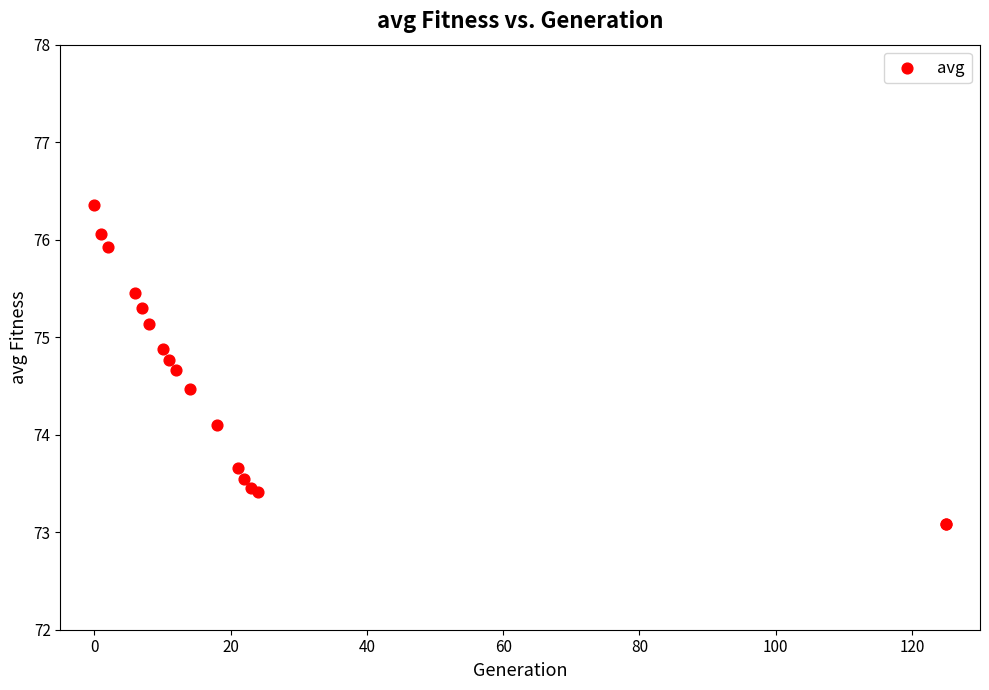

What Y value in the scatter plot is closest to 74?

74.1